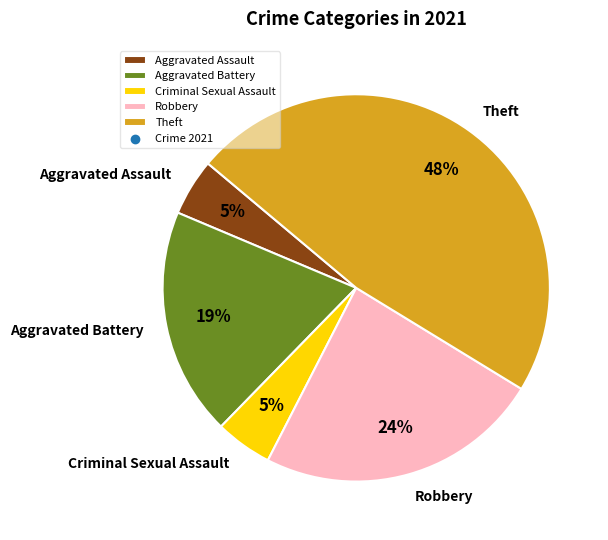

What percentage is the Aggravated Battery slice, to the nearest percent?

19%